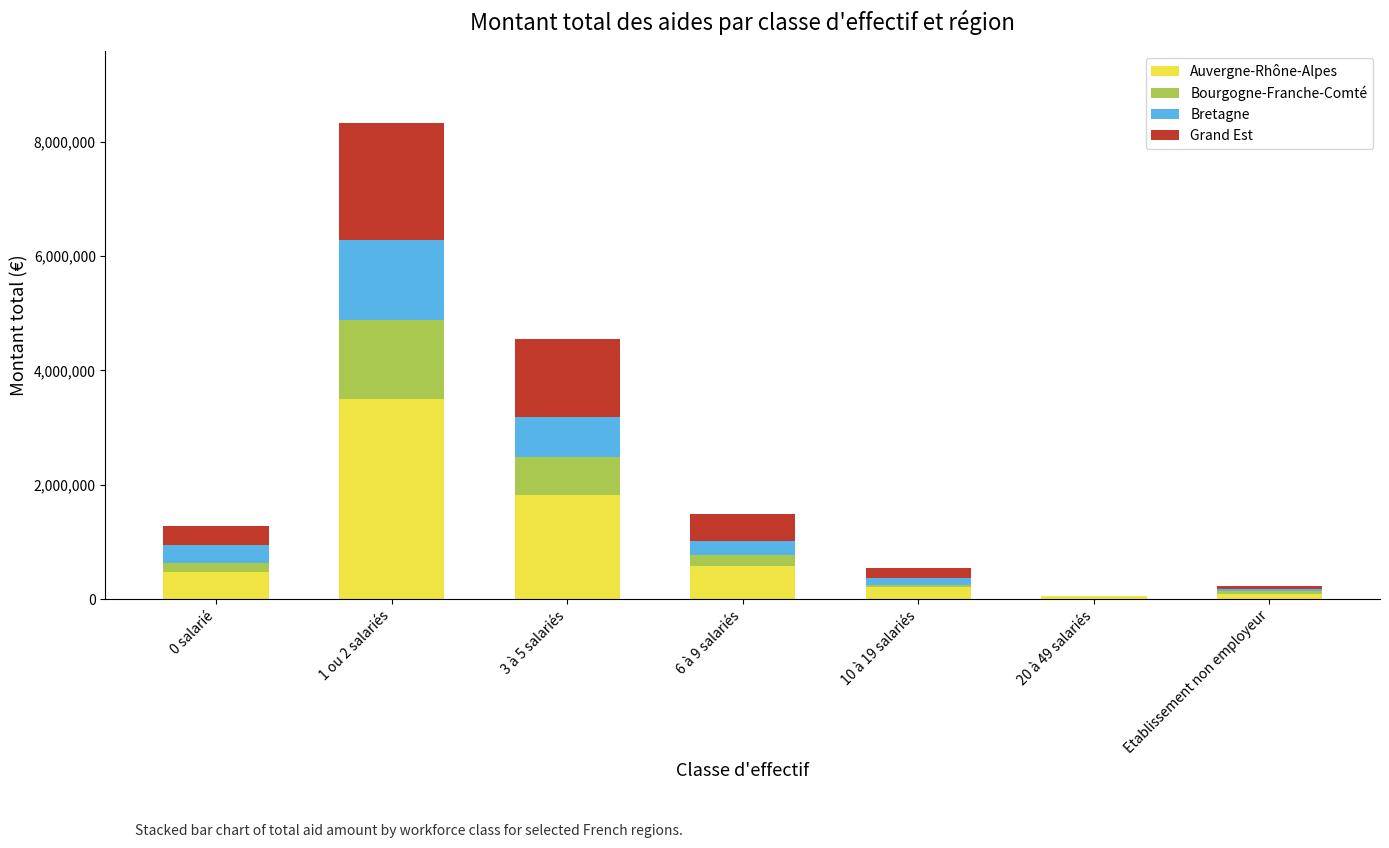

Reading right to left, transcribe the values for Auvergne-Rhône-Alpes.

Etablissement non employeur=95000.0	20 à 49 salariés=50500.0	10 à 19 salariés=208643.8	6 à 9 salariés=580128.1	3 à 5 salariés=1827442.4	1 ou 2 salariés=3500837.3	0 salarié=474016.0